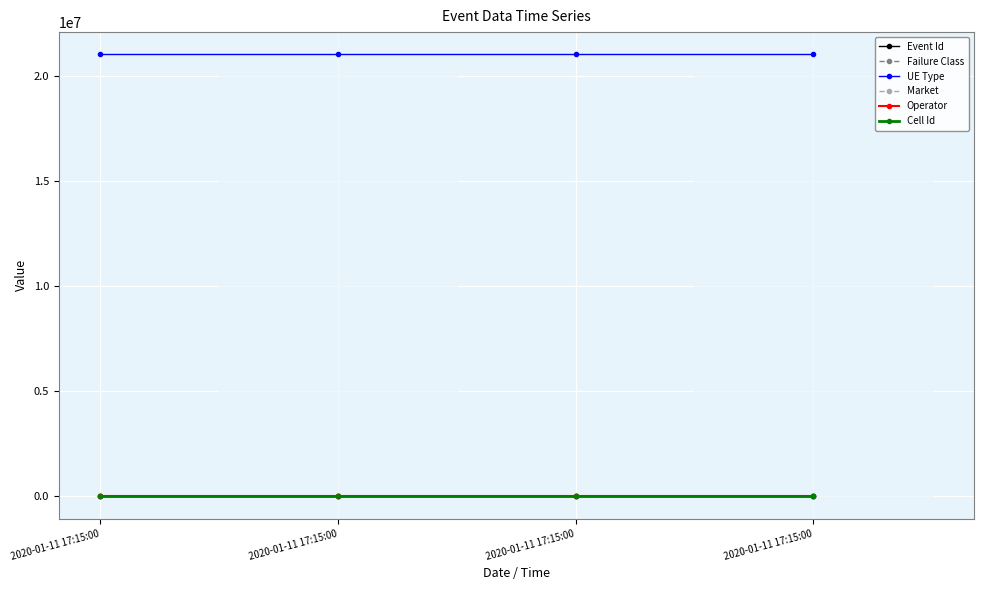

What is the minimum value for Event Id?

4098